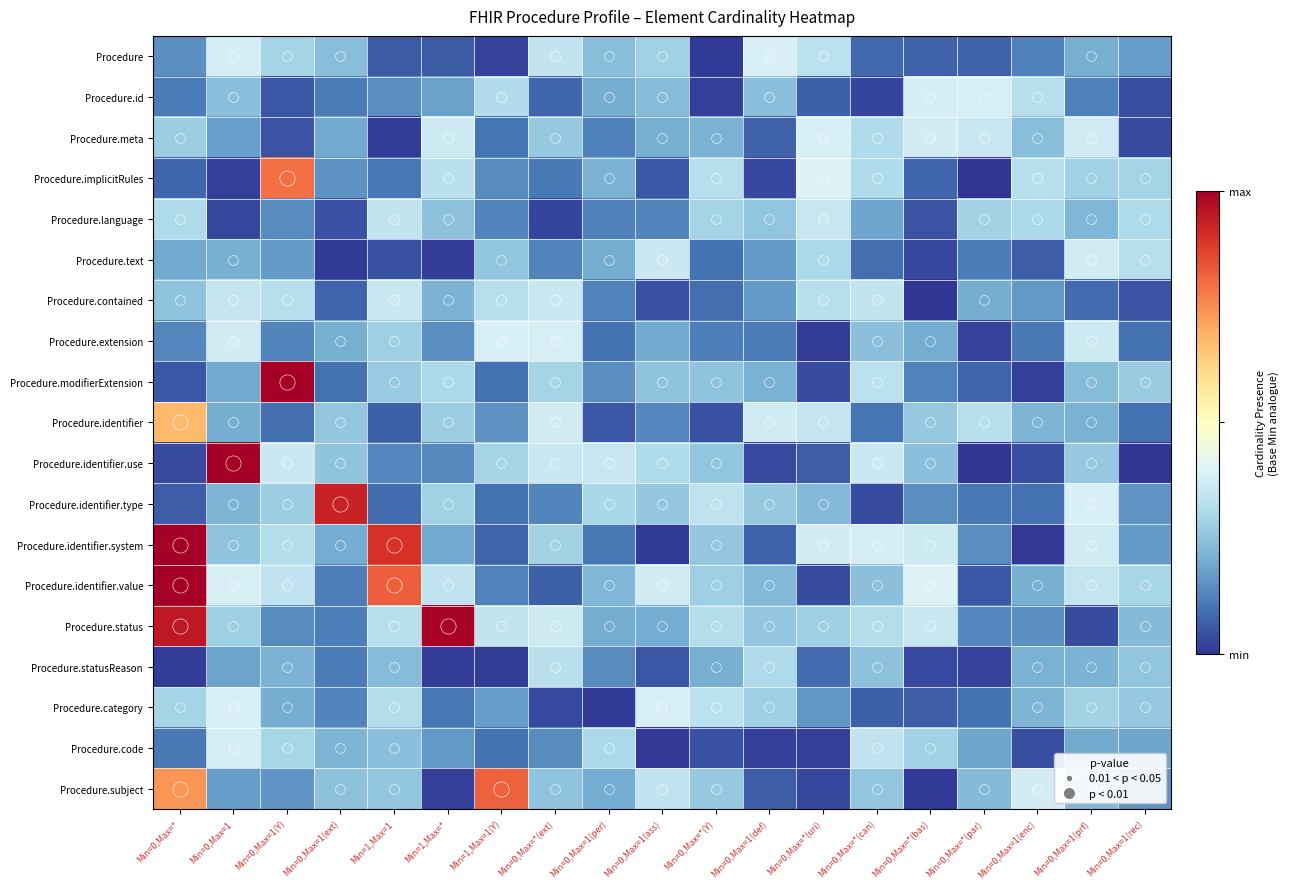

Reading left to right, list all the values displayed in this chart.

Procedure: Min=0,Max=*=0.2	Min=0,Max=1=0.6	Min=0,Max=1(Y)=0.4	Min=0,Max=1(ext)=0.4	Min=1,Max=1=0.1	Min=1,Max=*=0.1	Min=1,Max=1(Y)=0.0	Min=0,Max=*(ext)=0.5	Min=0,Max=1(per)=0.4	Min=0,Max=1(ass)=0.4	Min=0,Max=*(Y)=0.0	Min=0,Max=1(def)=0.6	Min=0,Max=*(uri)=0.5	Min=0,Max=*(can)=0.1	Min=0,Max=*(bas)=0.1	Min=0,Max=*(par)=0.1	Min=0,Max=1(enc)=0.2	Min=0,Max=1(prf)=0.3	Min=0,Max=1(rec)=0.3
Procedure.id: Min=0,Max=*=0.2	Min=0,Max=1=0.4	Min=0,Max=1(Y)=0.1	Min=0,Max=1(ext)=0.2	Min=1,Max=1=0.2	Min=1,Max=*=0.3	Min=1,Max=1(Y)=0.5	Min=0,Max=*(ext)=0.1	Min=0,Max=1(per)=0.3	Min=0,Max=1(ass)=0.4	Min=0,Max=*(Y)=0.0	Min=0,Max=1(def)=0.4	Min=0,Max=*(uri)=0.1	Min=0,Max=*(can)=0.0	Min=0,Max=*(bas)=0.6	Min=0,Max=*(par)=0.6	Min=0,Max=1(enc)=0.5	Min=0,Max=1(prf)=0.2	Min=0,Max=1(rec)=0.1
Procedure.meta: Min=0,Max=*=0.4	Min=0,Max=1=0.3	Min=0,Max=1(Y)=0.1	Min=0,Max=1(ext)=0.3	Min=1,Max=1=0.0	Min=1,Max=*=0.5	Min=1,Max=1(Y)=0.2	Min=0,Max=*(ext)=0.4	Min=0,Max=1(per)=0.2	Min=0,Max=1(ass)=0.3	Min=0,Max=*(Y)=0.3	Min=0,Max=1(def)=0.1	Min=0,Max=*(uri)=0.6	Min=0,Max=*(can)=0.5	Min=0,Max=*(bas)=0.6	Min=0,Max=*(par)=0.5	Min=0,Max=1(enc)=0.4	Min=0,Max=1(prf)=0.6	Min=0,Max=1(rec)=0.1
Procedure.implicitRules: Min=0,Max=*=0.1	Min=0,Max=1=0.0	Min=0,Max=1(Y)=1.2	Min=0,Max=1(ext)=0.2	Min=1,Max=1=0.2	Min=1,Max=*=0.5	Min=1,Max=1(Y)=0.2	Min=0,Max=*(ext)=0.2	Min=0,Max=1(per)=0.3	Min=0,Max=1(ass)=0.1	Min=0,Max=*(Y)=0.5	Min=0,Max=1(def)=0.0	Min=0,Max=*(uri)=0.6	Min=0,Max=*(can)=0.5	Min=0,Max=*(bas)=0.1	Min=0,Max=*(par)=0.0	Min=0,Max=1(enc)=0.5	Min=0,Max=1(prf)=0.4	Min=0,Max=1(rec)=0.4
Procedure.language: Min=0,Max=*=0.5	Min=0,Max=1=0.0	Min=0,Max=1(Y)=0.2	Min=0,Max=1(ext)=0.1	Min=1,Max=1=0.5	Min=1,Max=*=0.4	Min=1,Max=1(Y)=0.2	Min=0,Max=*(ext)=0.0	Min=0,Max=1(per)=0.2	Min=0,Max=1(ass)=0.2	Min=0,Max=*(Y)=0.4	Min=0,Max=1(def)=0.4	Min=0,Max=*(uri)=0.5	Min=0,Max=*(can)=0.3	Min=0,Max=*(bas)=0.1	Min=0,Max=*(par)=0.4	Min=0,Max=1(enc)=0.5	Min=0,Max=1(prf)=0.3	Min=0,Max=1(rec)=0.5
Procedure.text: Min=0,Max=*=0.3	Min=0,Max=1=0.3	Min=0,Max=1(Y)=0.3	Min=0,Max=1(ext)=0.0	Min=1,Max=1=0.1	Min=1,Max=*=0.0	Min=1,Max=1(Y)=0.4	Min=0,Max=*(ext)=0.2	Min=0,Max=1(per)=0.3	Min=0,Max=1(ass)=0.5	Min=0,Max=*(Y)=0.1	Min=0,Max=1(def)=0.2	Min=0,Max=*(uri)=0.5	Min=0,Max=*(can)=0.1	Min=0,Max=*(bas)=0.0	Min=0,Max=*(par)=0.2	Min=0,Max=1(enc)=0.1	Min=0,Max=1(prf)=0.6	Min=0,Max=1(rec)=0.5
Procedure.contained: Min=0,Max=*=0.4	Min=0,Max=1=0.5	Min=0,Max=1(Y)=0.5	Min=0,Max=1(ext)=0.1	Min=1,Max=1=0.5	Min=1,Max=*=0.3	Min=1,Max=1(Y)=0.5	Min=0,Max=*(ext)=0.5	Min=0,Max=1(per)=0.2	Min=0,Max=1(ass)=0.1	Min=0,Max=*(Y)=0.1	Min=0,Max=1(def)=0.3	Min=0,Max=*(uri)=0.5	Min=0,Max=*(can)=0.5	Min=0,Max=*(bas)=0.0	Min=0,Max=*(par)=0.3	Min=0,Max=1(enc)=0.3	Min=0,Max=1(prf)=0.1	Min=0,Max=1(rec)=0.1
Procedure.extension: Min=0,Max=*=0.2	Min=0,Max=1=0.6	Min=0,Max=1(Y)=0.2	Min=0,Max=1(ext)=0.3	Min=1,Max=1=0.4	Min=1,Max=*=0.2	Min=1,Max=1(Y)=0.6	Min=0,Max=*(ext)=0.6	Min=0,Max=1(per)=0.2	Min=0,Max=1(ass)=0.3	Min=0,Max=*(Y)=0.2	Min=0,Max=1(def)=0.2	Min=0,Max=*(uri)=0.0	Min=0,Max=*(can)=0.4	Min=0,Max=*(bas)=0.3	Min=0,Max=*(par)=0.0	Min=0,Max=1(enc)=0.2	Min=0,Max=1(prf)=0.5	Min=0,Max=1(rec)=0.1
Procedure.modifierExtension: Min=0,Max=*=0.1	Min=0,Max=1=0.3	Min=0,Max=1(Y)=1.6	Min=0,Max=1(ext)=0.1	Min=1,Max=1=0.4	Min=1,Max=*=0.5	Min=1,Max=1(Y)=0.1	Min=0,Max=*(ext)=0.4	Min=0,Max=1(per)=0.2	Min=0,Max=1(ass)=0.4	Min=0,Max=*(Y)=0.4	Min=0,Max=1(def)=0.3	Min=0,Max=*(uri)=0.1	Min=0,Max=*(can)=0.5	Min=0,Max=*(bas)=0.2	Min=0,Max=*(par)=0.1	Min=0,Max=1(enc)=0.0	Min=0,Max=1(prf)=0.4	Min=0,Max=1(rec)=0.4
Procedure.identifier: Min=0,Max=*=1.0	Min=0,Max=1=0.3	Min=0,Max=1(Y)=0.1	Min=0,Max=1(ext)=0.4	Min=1,Max=1=0.1	Min=1,Max=*=0.4	Min=1,Max=1(Y)=0.2	Min=0,Max=*(ext)=0.6	Min=0,Max=1(per)=0.1	Min=0,Max=1(ass)=0.2	Min=0,Max=*(Y)=0.1	Min=0,Max=1(def)=0.6	Min=0,Max=*(uri)=0.5	Min=0,Max=*(can)=0.2	Min=0,Max=*(bas)=0.4	Min=0,Max=*(par)=0.5	Min=0,Max=1(enc)=0.3	Min=0,Max=1(prf)=0.3	Min=0,Max=1(rec)=0.1
Procedure.identifier.use: Min=0,Max=*=0.1	Min=0,Max=1=1.5	Min=0,Max=1(Y)=0.5	Min=0,Max=1(ext)=0.4	Min=1,Max=1=0.2	Min=1,Max=*=0.2	Min=1,Max=1(Y)=0.4	Min=0,Max=*(ext)=0.5	Min=0,Max=1(per)=0.5	Min=0,Max=1(ass)=0.5	Min=0,Max=*(Y)=0.4	Min=0,Max=1(def)=0.1	Min=0,Max=*(uri)=0.1	Min=0,Max=*(can)=0.5	Min=0,Max=*(bas)=0.4	Min=0,Max=*(par)=0.0	Min=0,Max=1(enc)=0.1	Min=0,Max=1(prf)=0.4	Min=0,Max=1(rec)=0.0
Procedure.identifier.type: Min=0,Max=*=0.1	Min=0,Max=1=0.3	Min=0,Max=1(Y)=0.4	Min=0,Max=1(ext)=1.4	Min=1,Max=1=0.1	Min=1,Max=*=0.4	Min=1,Max=1(Y)=0.1	Min=0,Max=*(ext)=0.2	Min=0,Max=1(per)=0.4	Min=0,Max=1(ass)=0.4	Min=0,Max=*(Y)=0.5	Min=0,Max=1(def)=0.4	Min=0,Max=*(uri)=0.3	Min=0,Max=*(can)=0.1	Min=0,Max=*(bas)=0.2	Min=0,Max=*(par)=0.2	Min=0,Max=1(enc)=0.1	Min=0,Max=1(prf)=0.6	Min=0,Max=1(rec)=0.2
Procedure.identifier.system: Min=0,Max=*=1.5	Min=0,Max=1=0.4	Min=0,Max=1(Y)=0.5	Min=0,Max=1(ext)=0.3	Min=1,Max=1=1.3	Min=1,Max=*=0.3	Min=1,Max=1(Y)=0.1	Min=0,Max=*(ext)=0.4	Min=0,Max=1(per)=0.2	Min=0,Max=1(ass)=0.0	Min=0,Max=*(Y)=0.4	Min=0,Max=1(def)=0.1	Min=0,Max=*(uri)=0.6	Min=0,Max=*(can)=0.6	Min=0,Max=*(bas)=0.5	Min=0,Max=*(par)=0.2	Min=0,Max=1(enc)=0.0	Min=0,Max=1(prf)=0.6	Min=0,Max=1(rec)=0.3
Procedure.identifier.value: Min=0,Max=*=1.6	Min=0,Max=1=0.6	Min=0,Max=1(Y)=0.5	Min=0,Max=1(ext)=0.2	Min=1,Max=1=1.2	Min=1,Max=*=0.5	Min=1,Max=1(Y)=0.2	Min=0,Max=*(ext)=0.1	Min=0,Max=1(per)=0.3	Min=0,Max=1(ass)=0.6	Min=0,Max=*(Y)=0.4	Min=0,Max=1(def)=0.3	Min=0,Max=*(uri)=0.1	Min=0,Max=*(can)=0.4	Min=0,Max=*(bas)=0.6	Min=0,Max=*(par)=0.1	Min=0,Max=1(enc)=0.3	Min=0,Max=1(prf)=0.5	Min=0,Max=1(rec)=0.4
Procedure.status: Min=0,Max=*=1.4	Min=0,Max=1=0.4	Min=0,Max=1(Y)=0.2	Min=0,Max=1(ext)=0.2	Min=1,Max=1=0.5	Min=1,Max=*=1.5	Min=1,Max=1(Y)=0.5	Min=0,Max=*(ext)=0.5	Min=0,Max=1(per)=0.3	Min=0,Max=1(ass)=0.3	Min=0,Max=*(Y)=0.5	Min=0,Max=1(def)=0.4	Min=0,Max=*(uri)=0.4	Min=0,Max=*(can)=0.5	Min=0,Max=*(bas)=0.5	Min=0,Max=*(par)=0.2	Min=0,Max=1(enc)=0.2	Min=0,Max=1(prf)=0.1	Min=0,Max=1(rec)=0.3
Procedure.statusReason: Min=0,Max=*=0.0	Min=0,Max=1=0.3	Min=0,Max=1(Y)=0.3	Min=0,Max=1(ext)=0.2	Min=1,Max=1=0.4	Min=1,Max=*=0.0	Min=1,Max=1(Y)=0.0	Min=0,Max=*(ext)=0.5	Min=0,Max=1(per)=0.2	Min=0,Max=1(ass)=0.1	Min=0,Max=*(Y)=0.3	Min=0,Max=1(def)=0.5	Min=0,Max=*(uri)=0.1	Min=0,Max=*(can)=0.4	Min=0,Max=*(bas)=0.1	Min=0,Max=*(par)=0.0	Min=0,Max=1(enc)=0.3	Min=0,Max=1(prf)=0.3	Min=0,Max=1(rec)=0.4
Procedure.category: Min=0,Max=*=0.4	Min=0,Max=1=0.6	Min=0,Max=1(Y)=0.3	Min=0,Max=1(ext)=0.2	Min=1,Max=1=0.5	Min=1,Max=*=0.2	Min=1,Max=1(Y)=0.3	Min=0,Max=*(ext)=0.0	Min=0,Max=1(per)=0.0	Min=0,Max=1(ass)=0.6	Min=0,Max=*(Y)=0.5	Min=0,Max=1(def)=0.4	Min=0,Max=*(uri)=0.2	Min=0,Max=*(can)=0.1	Min=0,Max=*(bas)=0.1	Min=0,Max=*(par)=0.2	Min=0,Max=1(enc)=0.3	Min=0,Max=1(prf)=0.4	Min=0,Max=1(rec)=0.4
Procedure.code: Min=0,Max=*=0.2	Min=0,Max=1=0.6	Min=0,Max=1(Y)=0.4	Min=0,Max=1(ext)=0.3	Min=1,Max=1=0.4	Min=1,Max=*=0.3	Min=1,Max=1(Y)=0.1	Min=0,Max=*(ext)=0.2	Min=0,Max=1(per)=0.5	Min=0,Max=1(ass)=0.0	Min=0,Max=*(Y)=0.1	Min=0,Max=1(def)=0.0	Min=0,Max=*(uri)=0.0	Min=0,Max=*(can)=0.5	Min=0,Max=*(bas)=0.4	Min=0,Max=*(par)=0.3	Min=0,Max=1(enc)=0.1	Min=0,Max=1(prf)=0.3	Min=0,Max=1(rec)=0.3
Procedure.subject: Min=0,Max=*=1.1	Min=0,Max=1=0.3	Min=0,Max=1(Y)=0.2	Min=0,Max=1(ext)=0.4	Min=1,Max=1=0.4	Min=1,Max=*=0.0	Min=1,Max=1(Y)=1.2	Min=0,Max=*(ext)=0.4	Min=0,Max=1(per)=0.3	Min=0,Max=1(ass)=0.5	Min=0,Max=*(Y)=0.4	Min=0,Max=1(def)=0.1	Min=0,Max=*(uri)=0.0	Min=0,Max=*(can)=0.4	Min=0,Max=*(bas)=0.0	Min=0,Max=*(par)=0.4	Min=0,Max=1(enc)=0.6	Min=0,Max=1(prf)=0.3	Min=0,Max=1(rec)=0.2